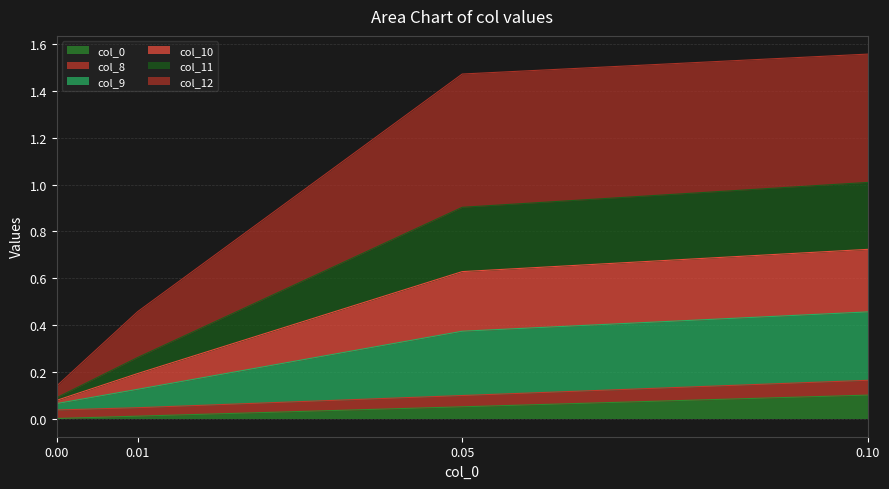

Is it true that col_11 equals 0.1 at 0.01?

False